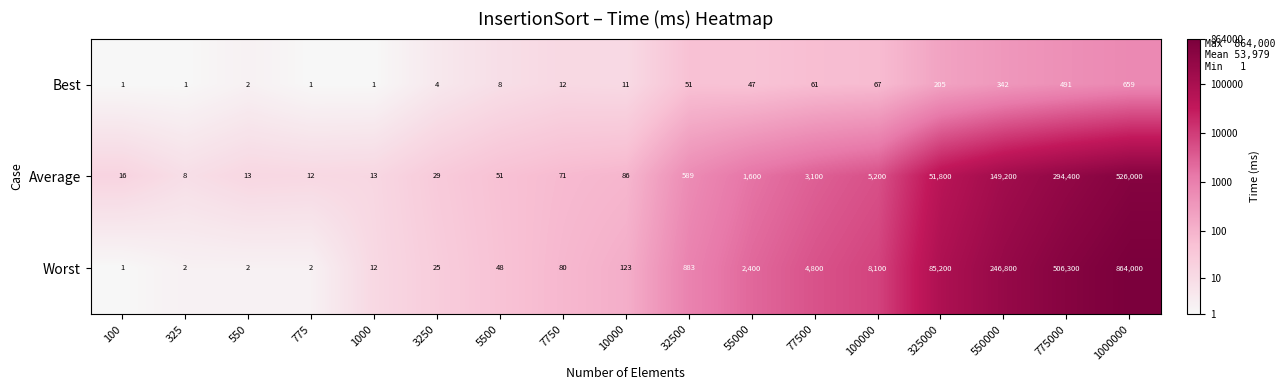

What is the approximate value of Average at 325000?

51800